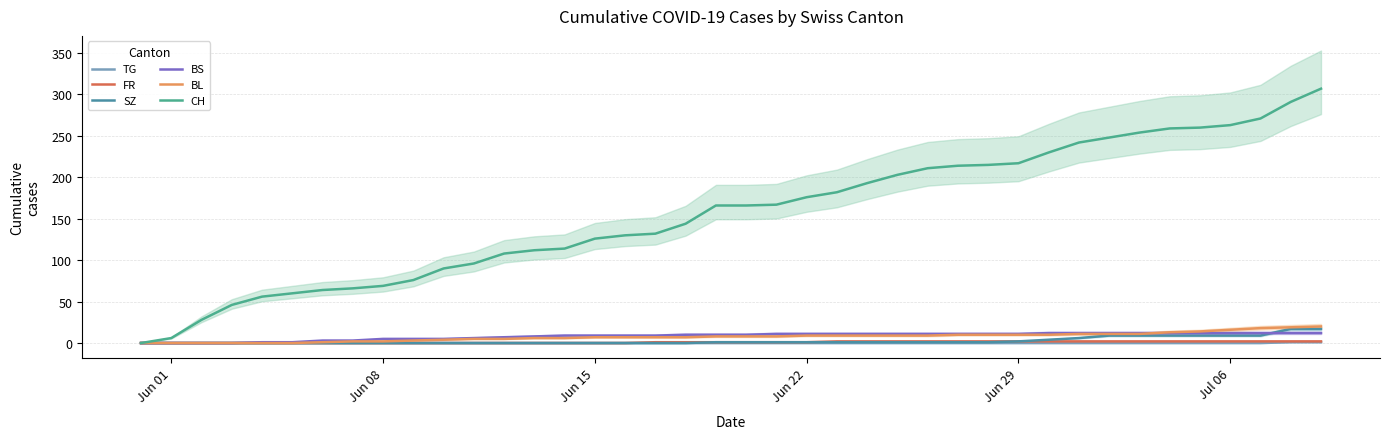

Count the number of data series in this chart.

6